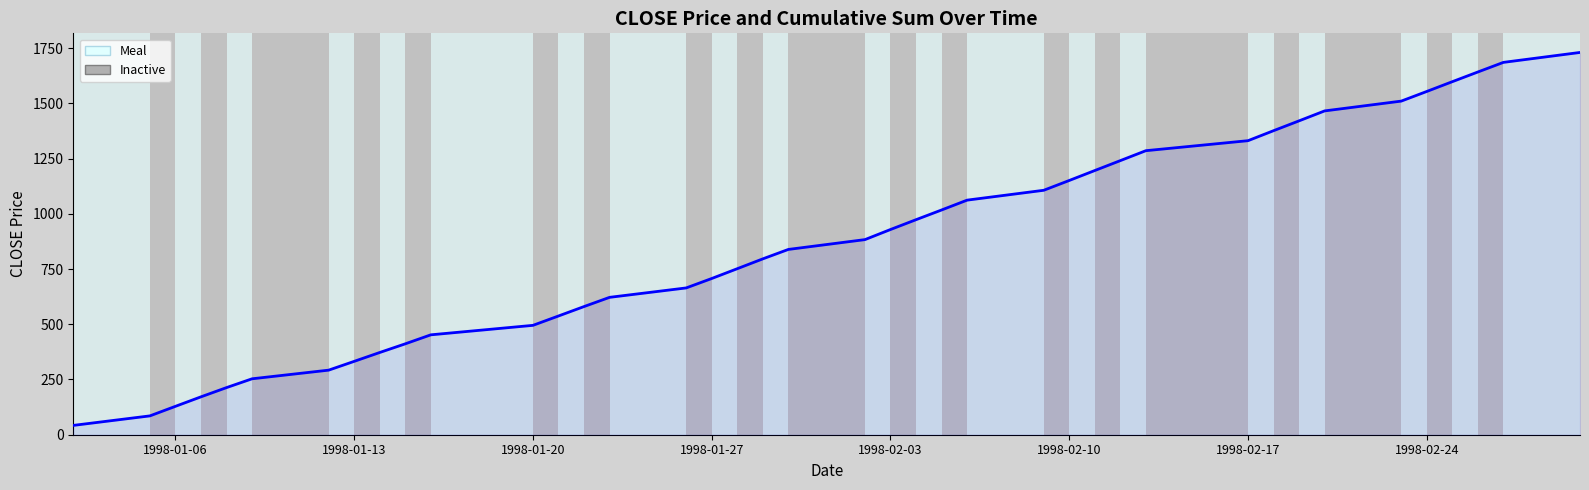

What is the value of the 38th point from the left?

1641.9